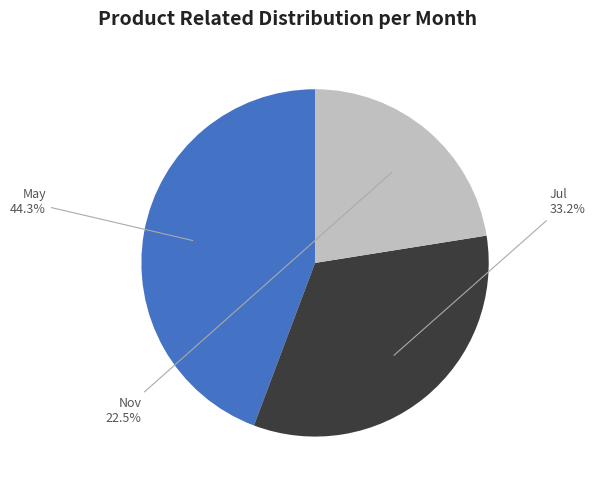

What is the ratio of the value at Nov to the value at May?

0.5